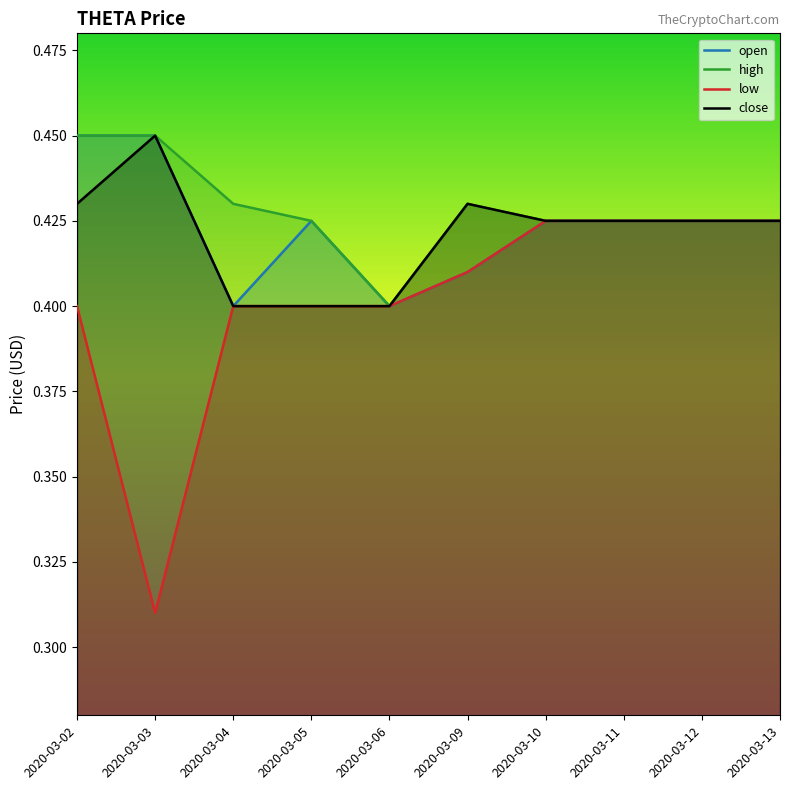

What is the maximum value for high?

0.5